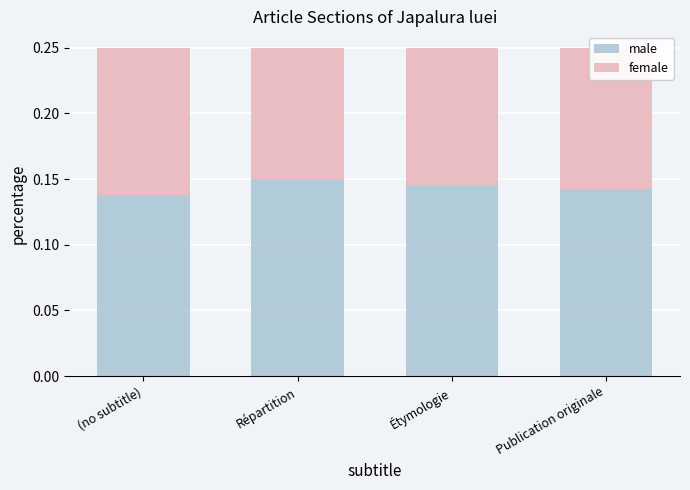

How many male values are between 0 and 1?

4